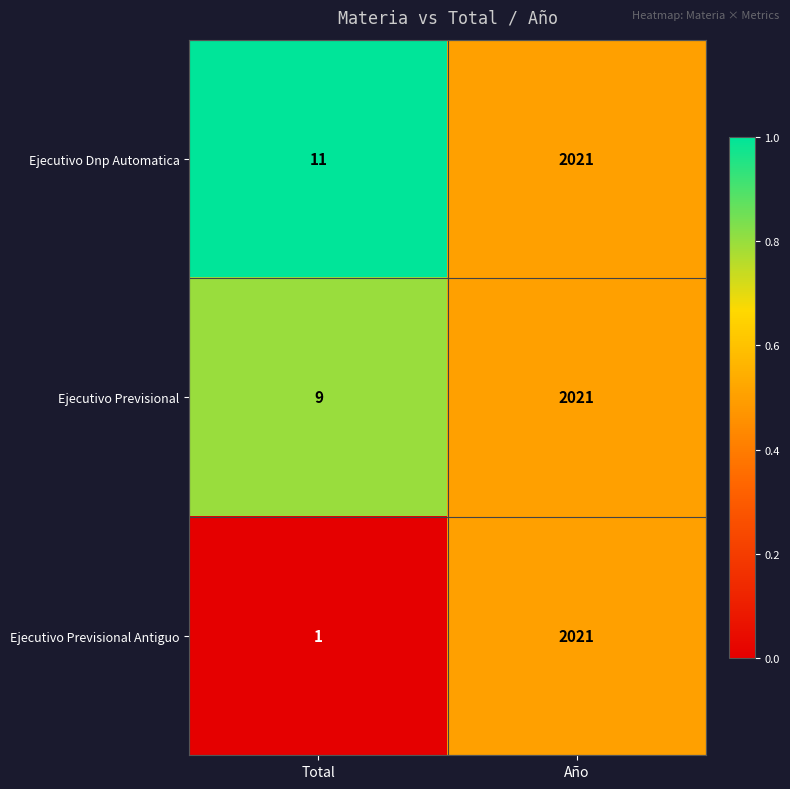

True or false: Ejecutivo Previsional has a value of 2021 at Año.

True